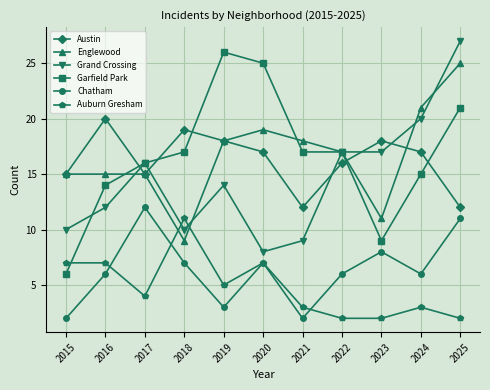

What is the total value across all series at 2015?

55